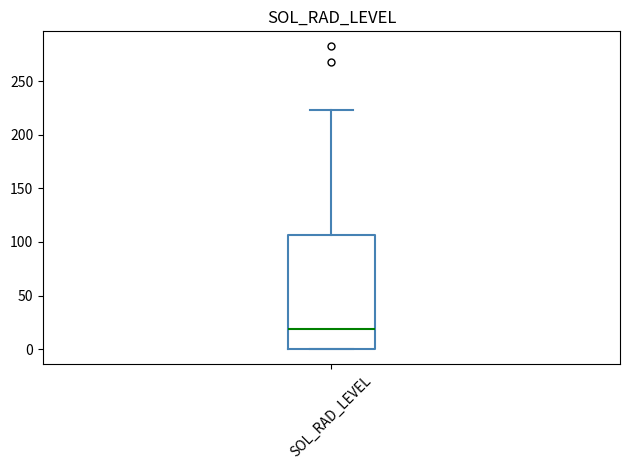

Where does the upper whisker of the box for SOL_RAD_LEVEL end on the y-axis? The values are not printed on the chart, so give them approximately, as read against the axis.

225